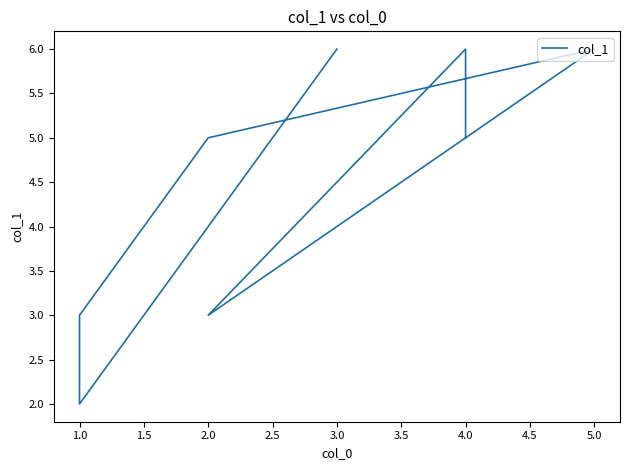

Where is the first local minimum?

1.0